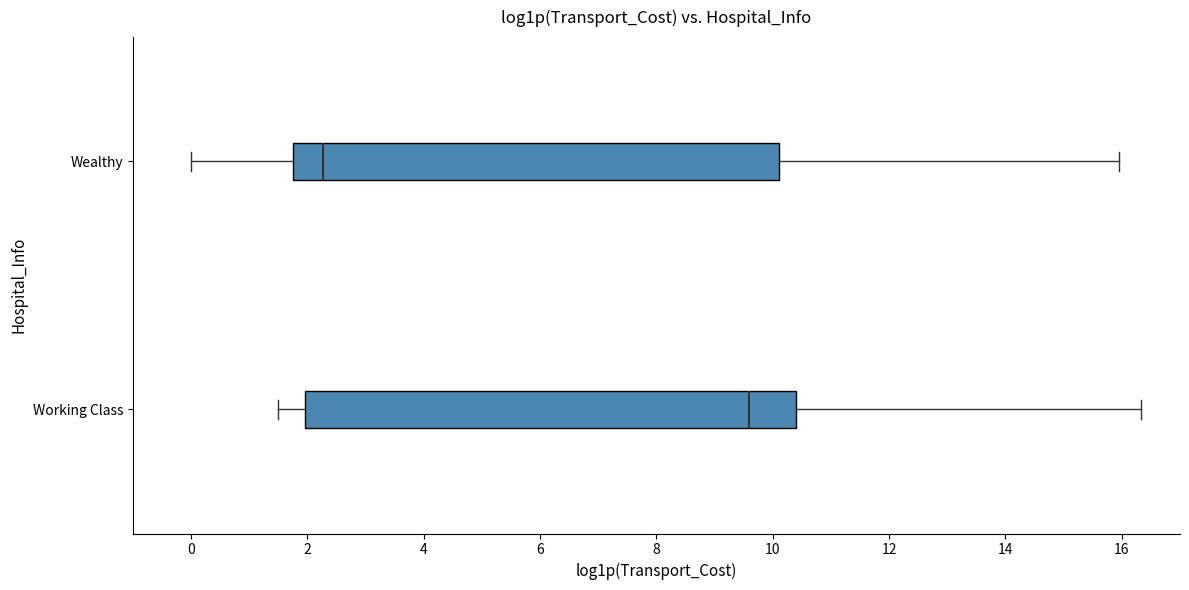

Reading bottom to top, transcribe this box plot: for each box, give where its median line is, the range the box spans, and where its two whiskers end, as read against the x-axis. The values are not printed on the chart, so give them approximately, as read against the axis.

Working Class: median 9.6, box 2.0 to 10.4, whiskers 1.6 to 16.4
Wealthy: median 2.2, box 1.8 to 10.2, whiskers 0.0 to 16.0